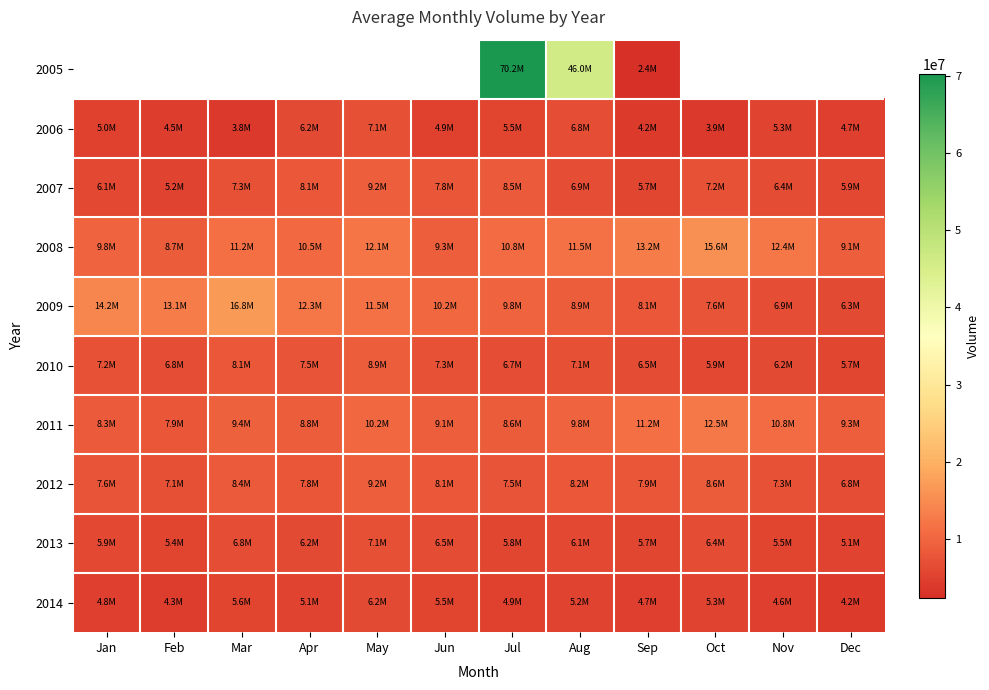

What is the difference between the second highest and second lowest values in the 2008 series?

4100000.0